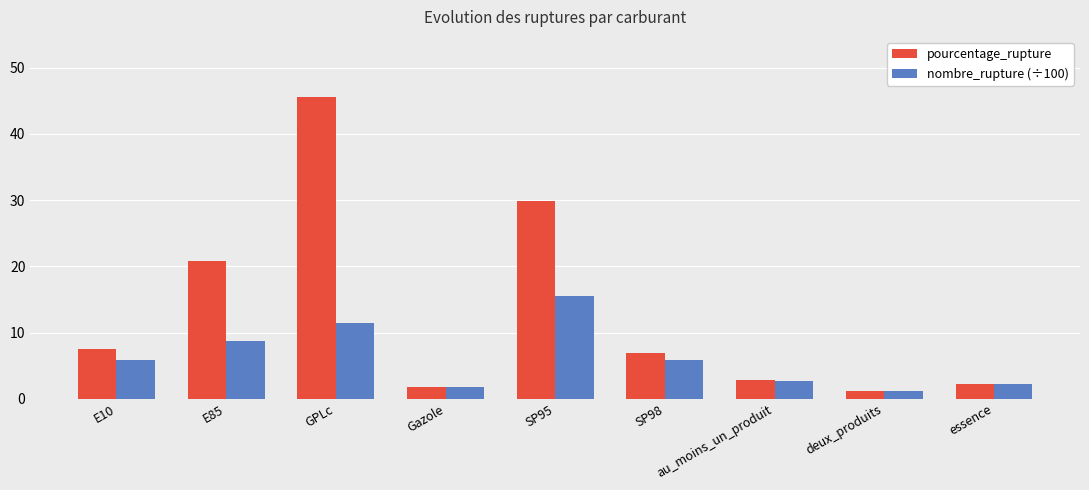

List the series in order of their peak value, lowest first.

nombre_rupture (÷100), pourcentage_rupture